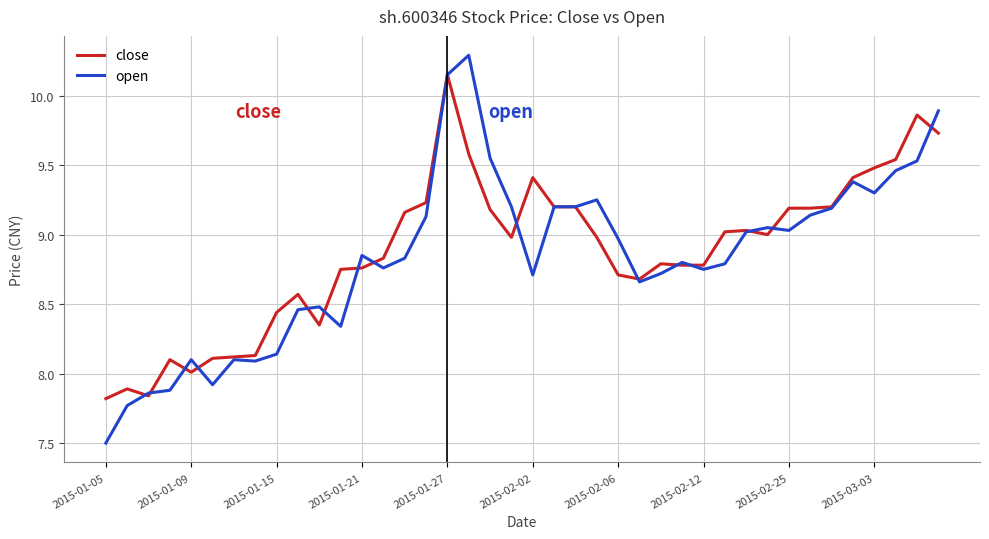

What is the lowest value of the open series?

7.5